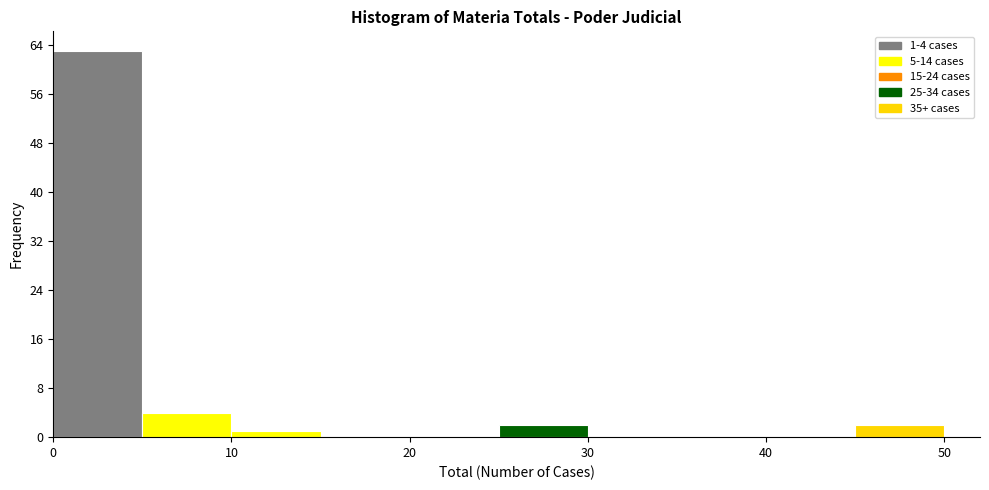

Over which range of the x-axis is the bar tallest?

0 to 5